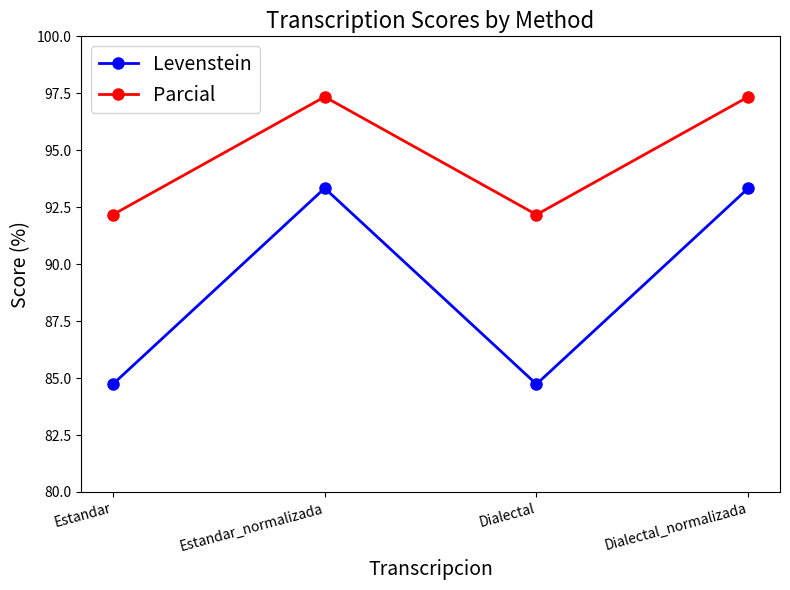

Reading right to left, extract all data points from this chart.

Levenstein: 93.3	84.7	93.3	84.7
Parcial: 97.3	92.2	97.3	92.2